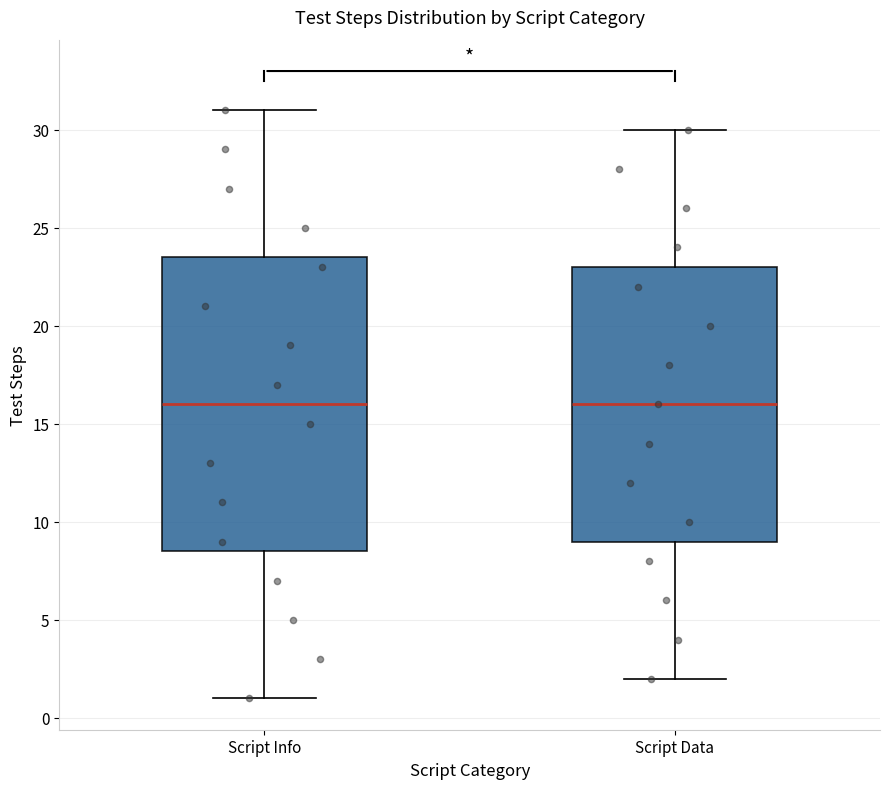

Comparing the boxes themselves (not the whiskers), which one is the tallest?

Script Info